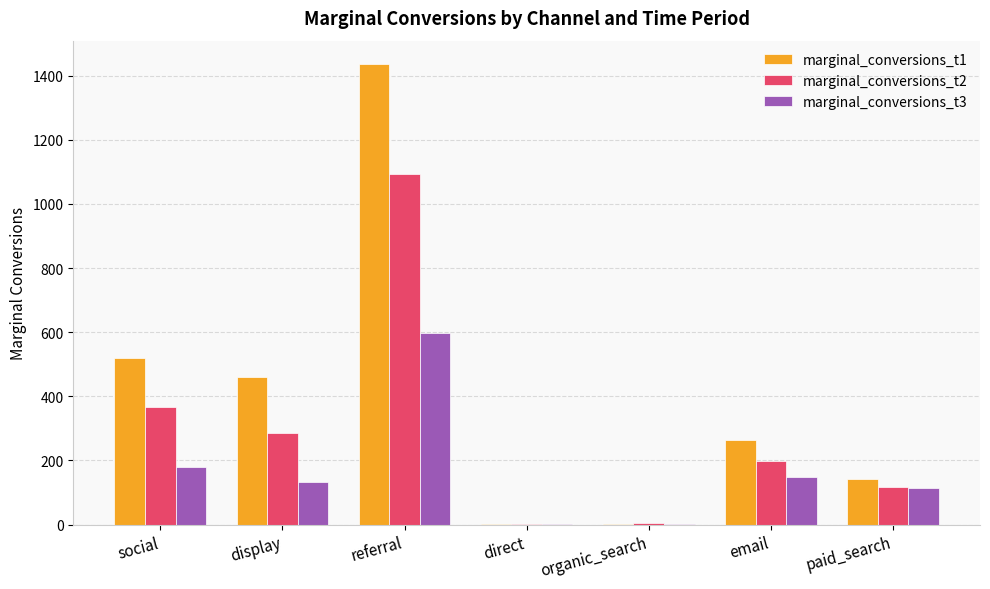

At which category does the chart reach its peak across all series?

referral